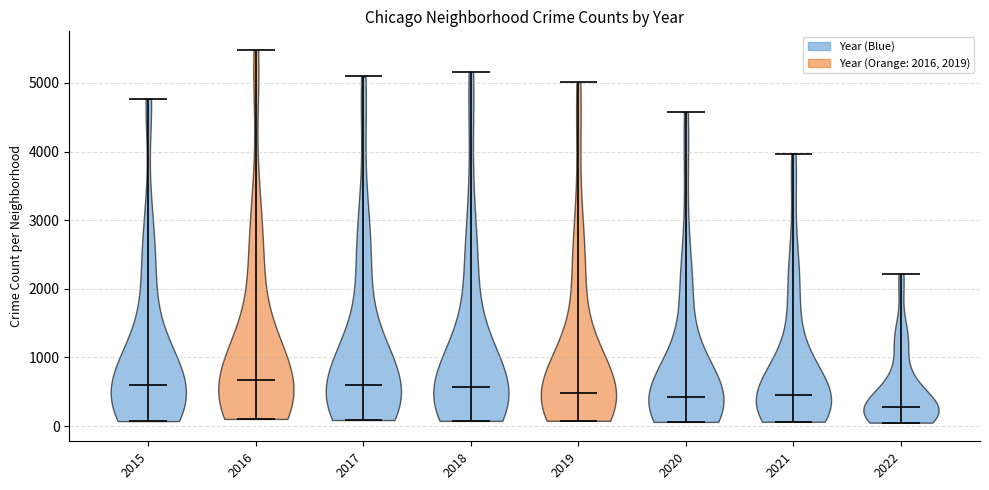

Reading left to right, read every violin against the y-axis: where its median line is, and the lowest and highest points it reaches. The values are not printed on the chart, so give them approximately, as read against the axis.

2015: median line 600, lowest point 100, highest point 4800
2016: median line 700, lowest point 100, highest point 5500
2017: median line 600, lowest point 100, highest point 5100
2018: median line 600, lowest point 100, highest point 5200
2019: median line 500, lowest point 100, highest point 5000
2020: median line 400, lowest point 100, highest point 4600
2021: median line 500, lowest point 100, highest point 4000
2022: median line 300, lowest point 0, highest point 2200